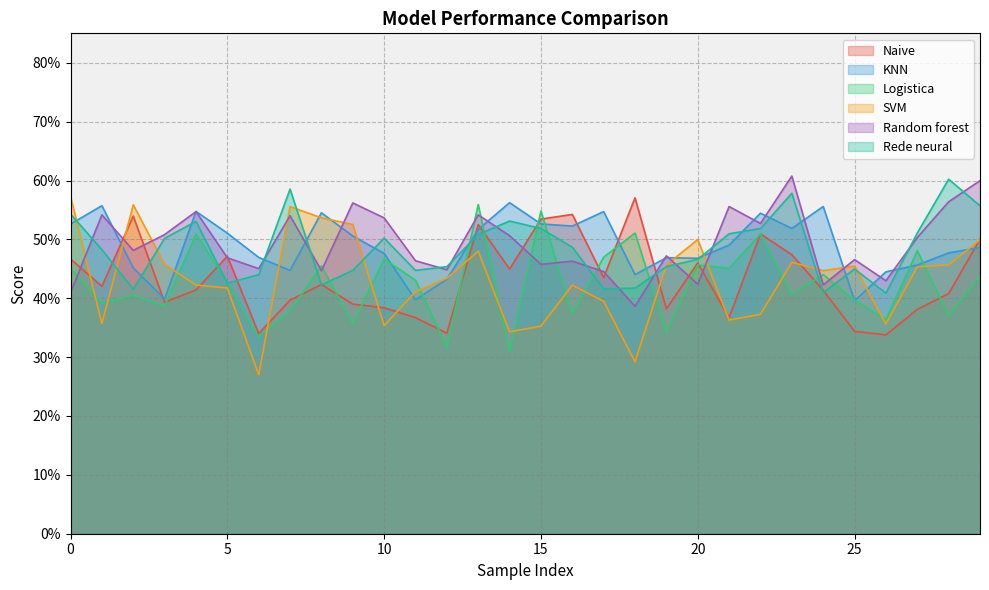

How many Rede neural values are between 0 and 1?

30